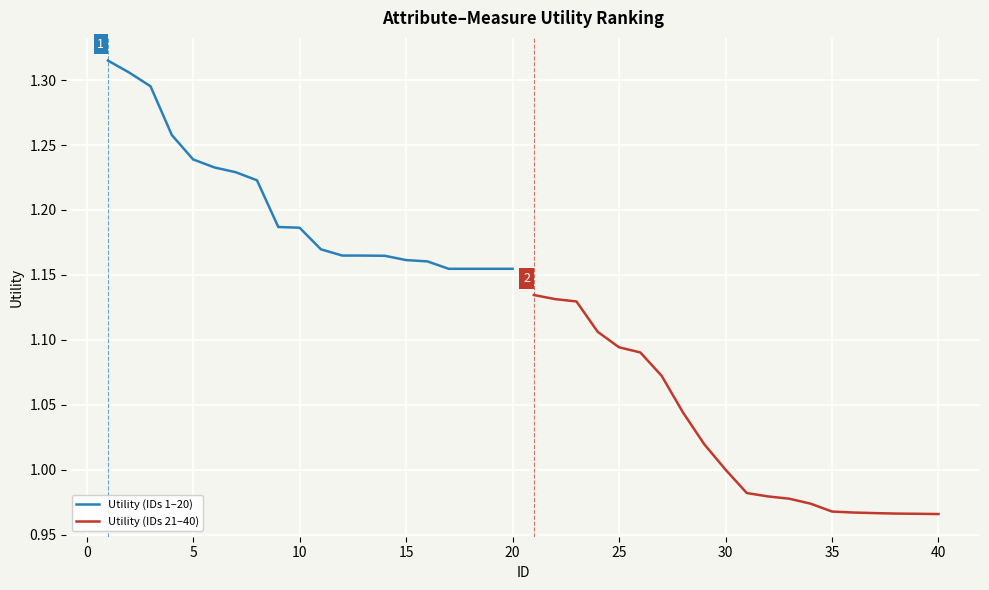

Is it true that Utility (IDs 21–40) equals 0.3 at 30?

False